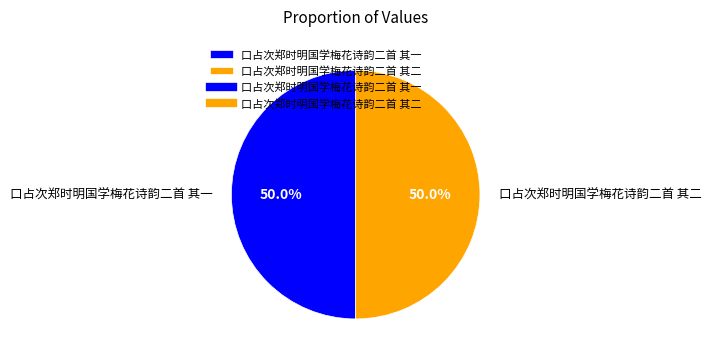

Approximately how many times larger is the value at 口占次郑时明国学梅花诗韵二首 其二 compared to 口占次郑时明国学梅花诗韵二首 其一?

1.0